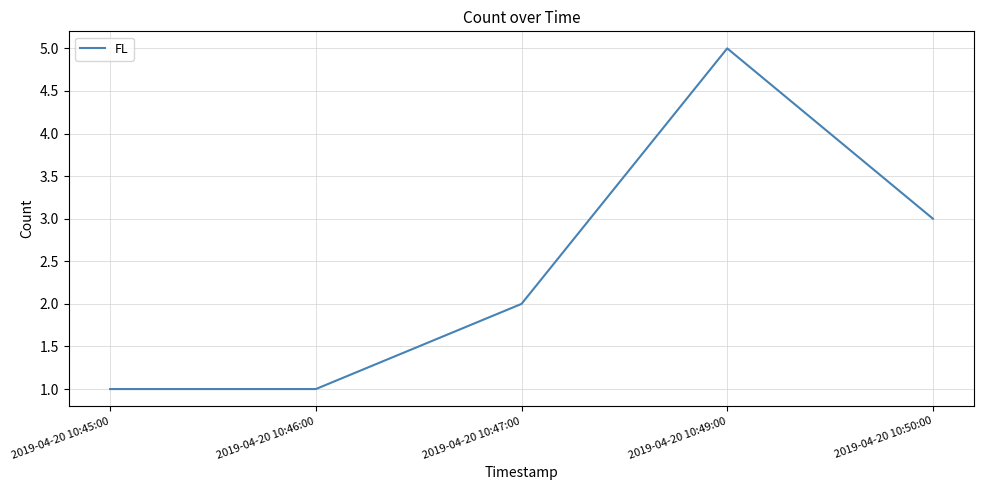

What is the difference between the maximum and minimum values?

4